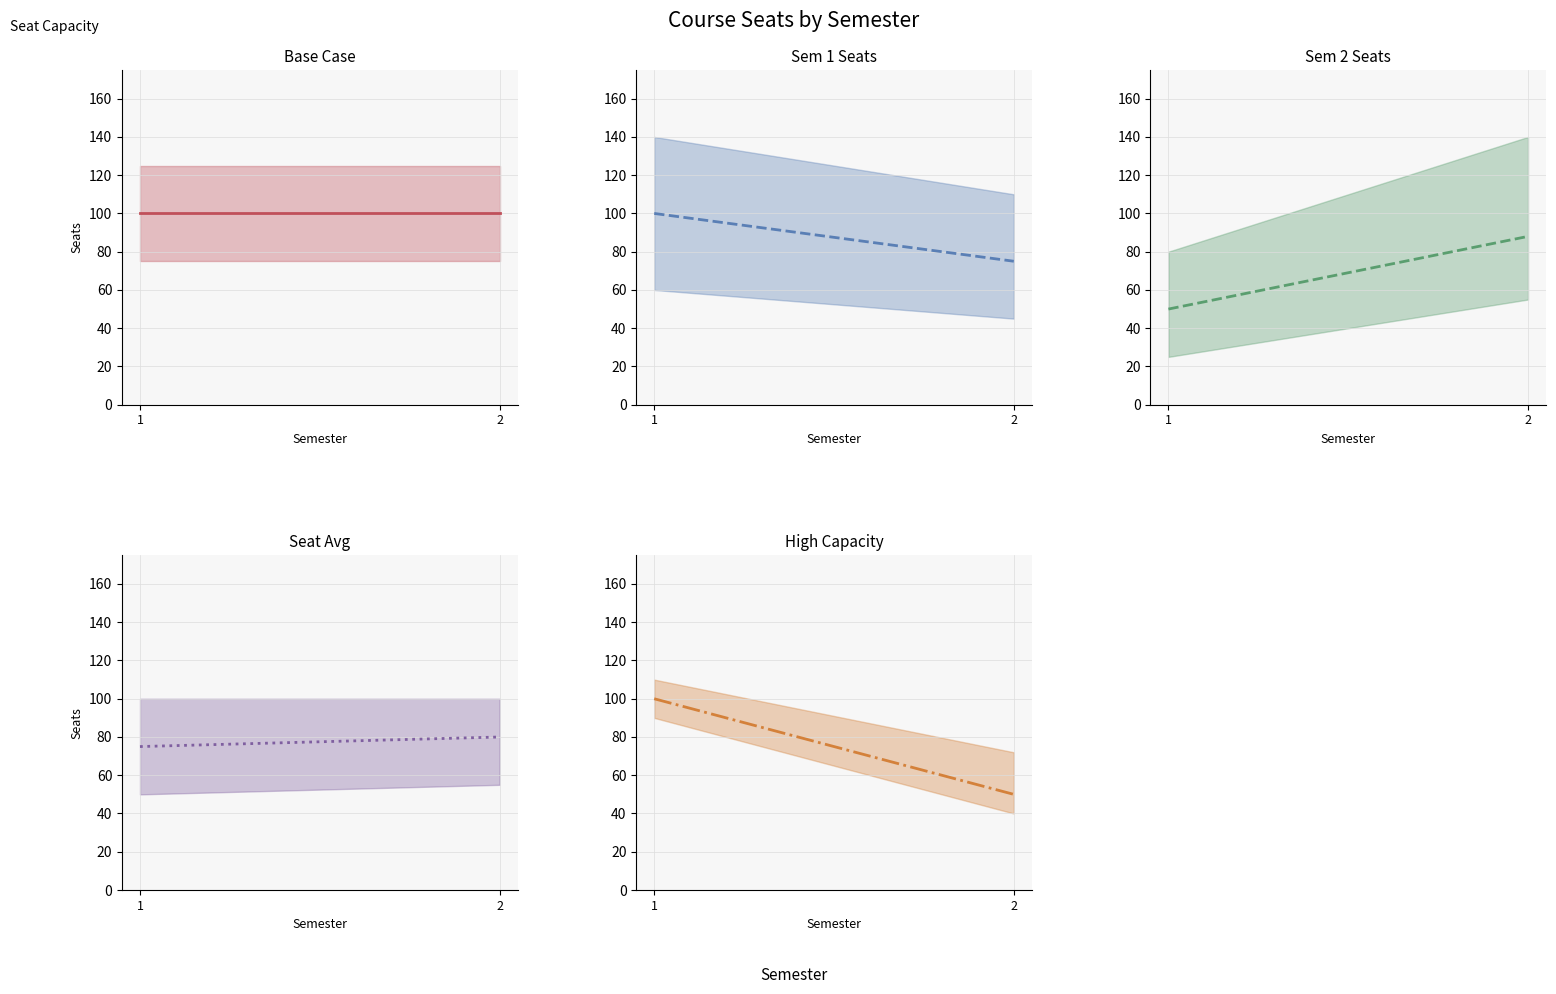

Which has a higher value, 2 or 1?

2